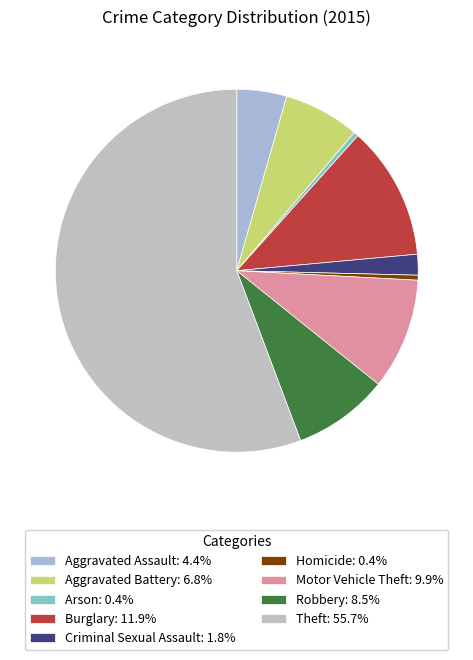

The Burglary slice represents 12% of the pie. True or false?

True